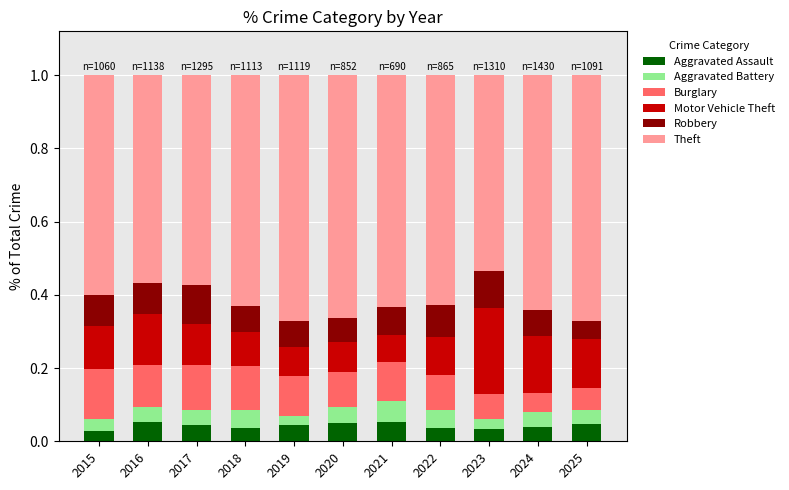

At which label is Theft closest to 0?

2023